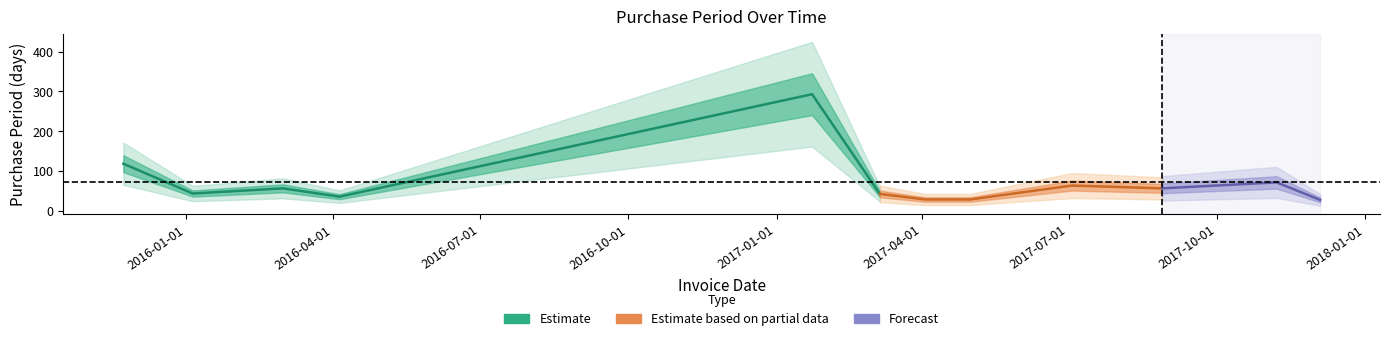

True or false: the data shows 56 at 2016-03-01.

True